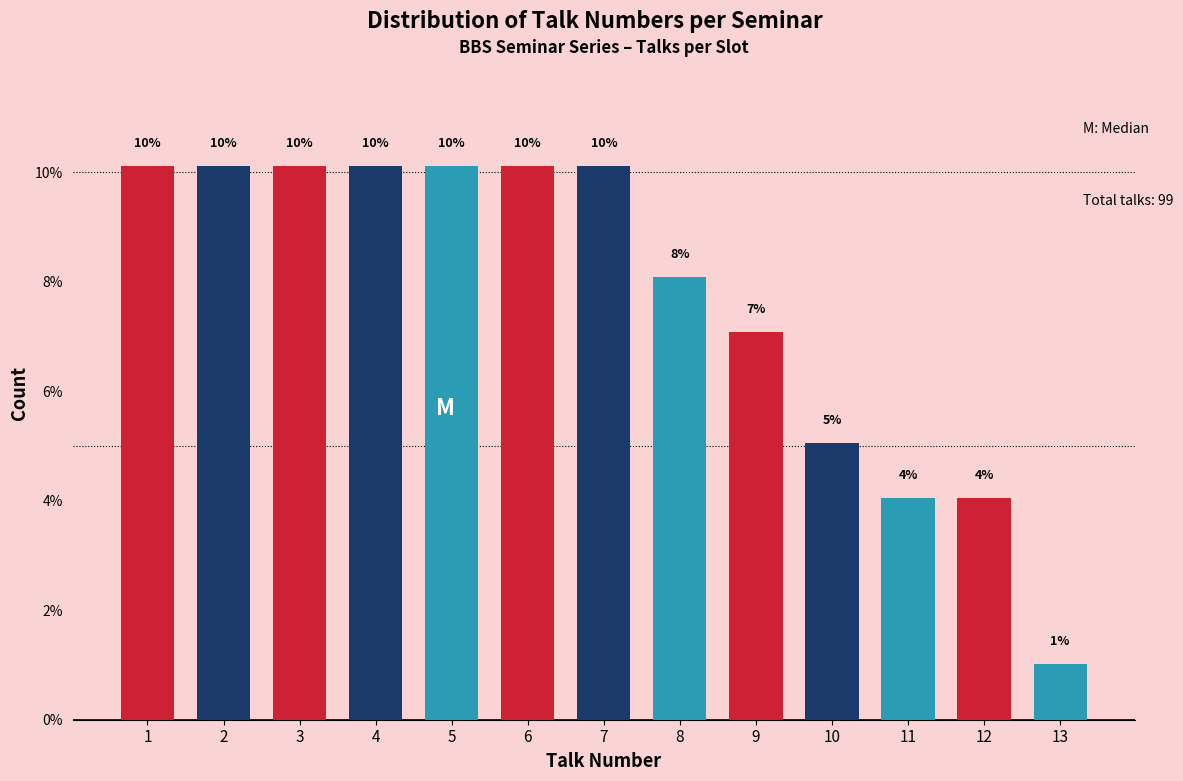

Are the bars horizontal?

No